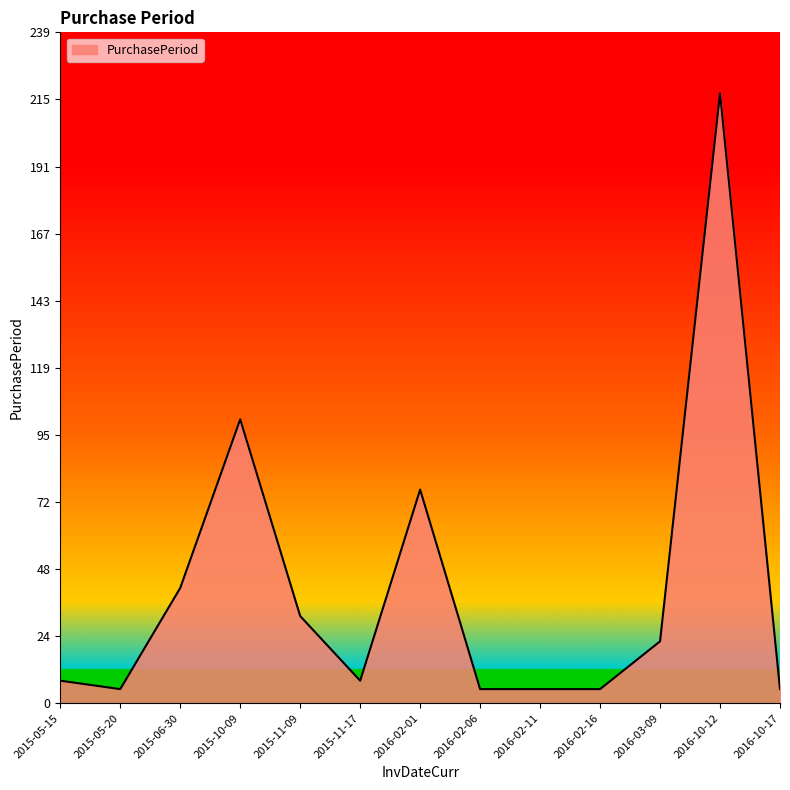

Does the chart have visible grid lines?

No